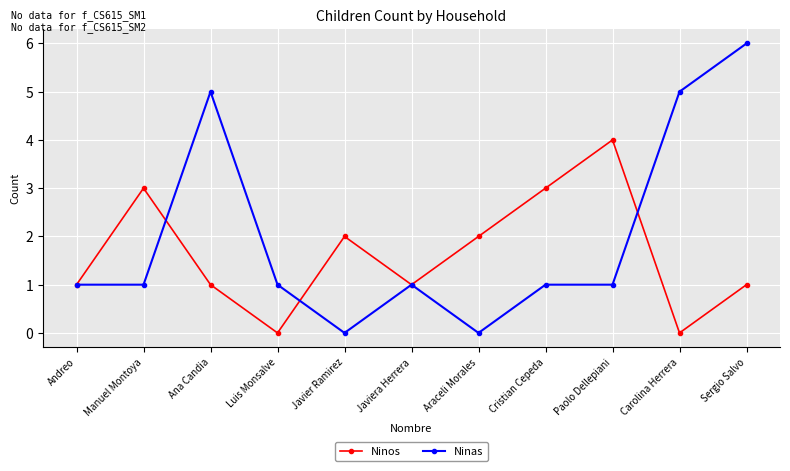

The Ninas series shows 9 at Sergio Salvo. True or false?

False